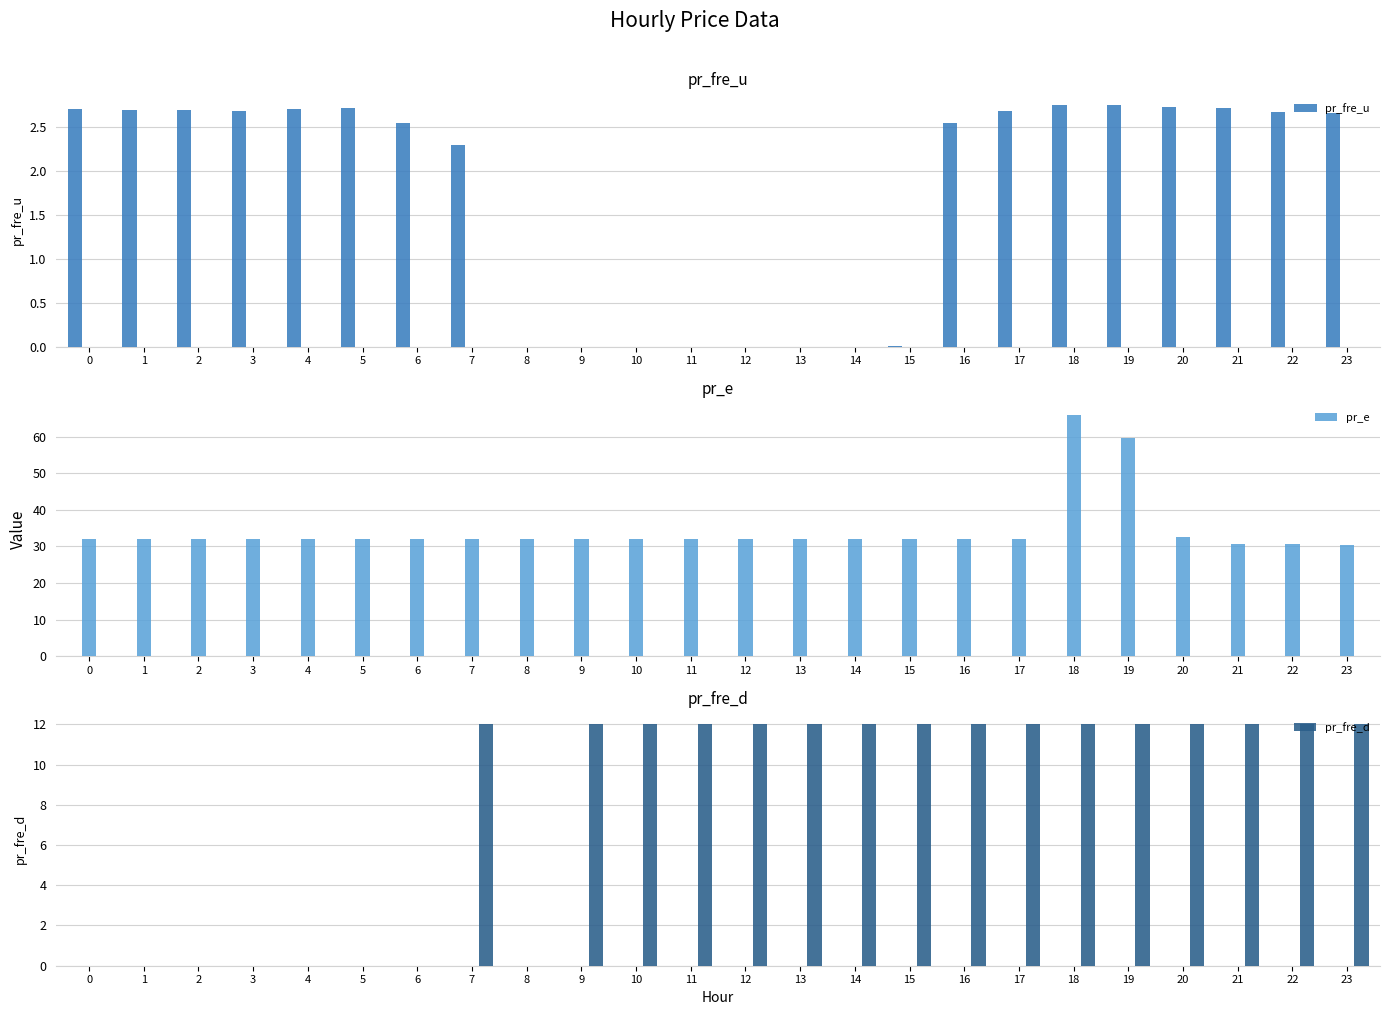

Is it true that pr_fre_u equals 4.8 at 20?

False